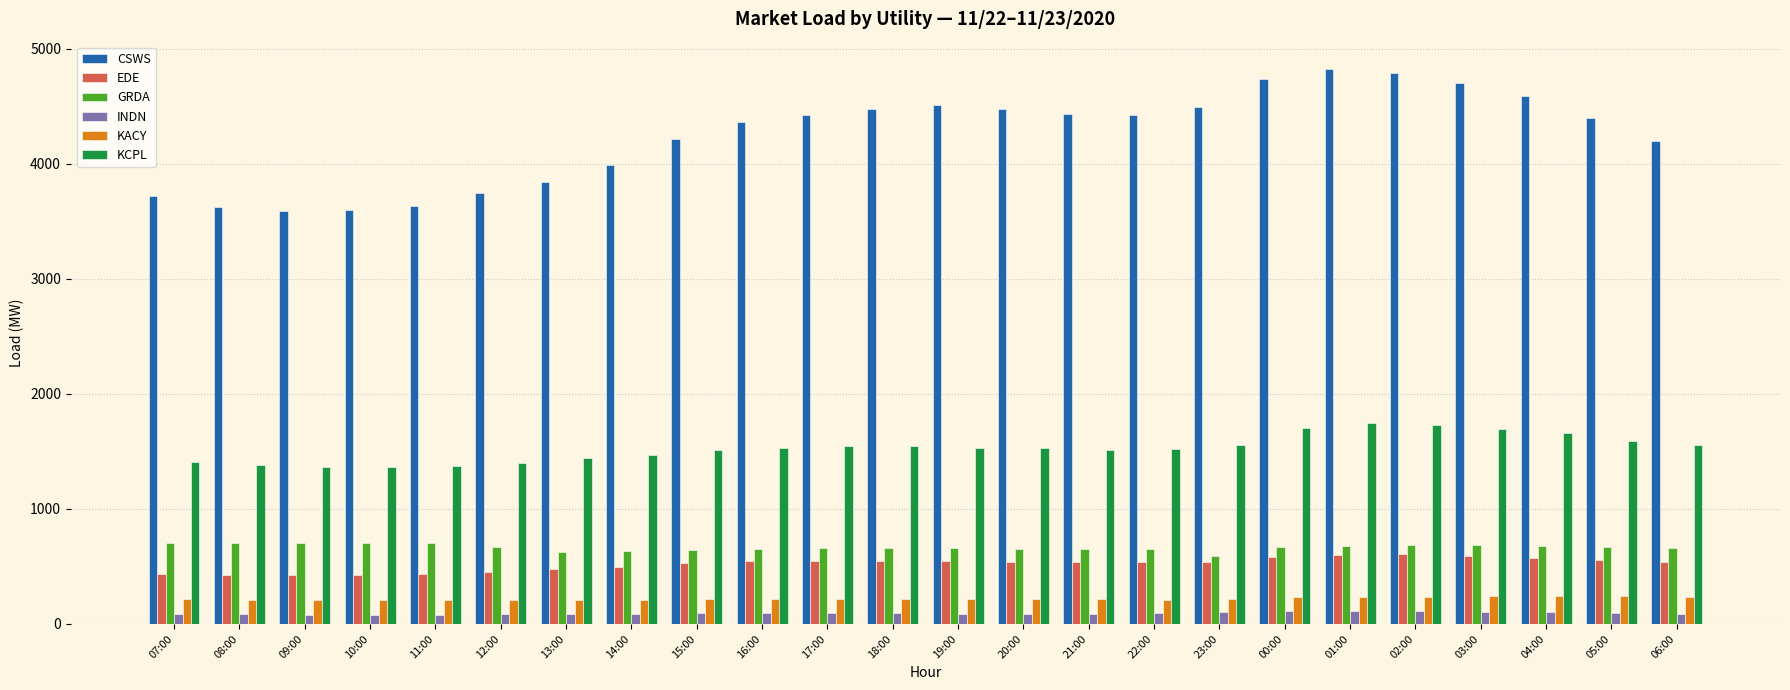

What is the difference between the INDN values at 20:00 and 15:00?

4.0